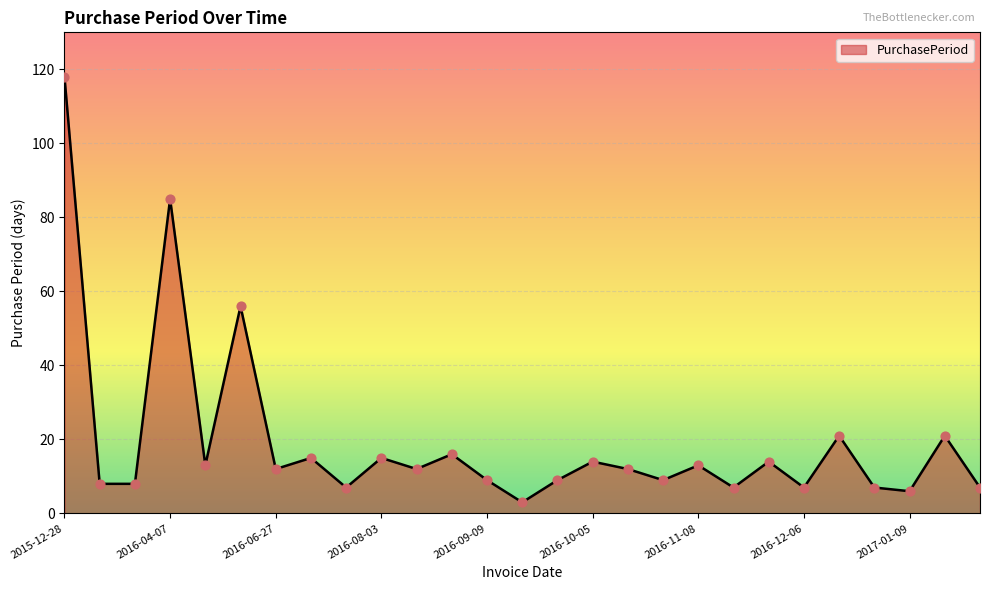

What is the maximum value shown in the chart?

118